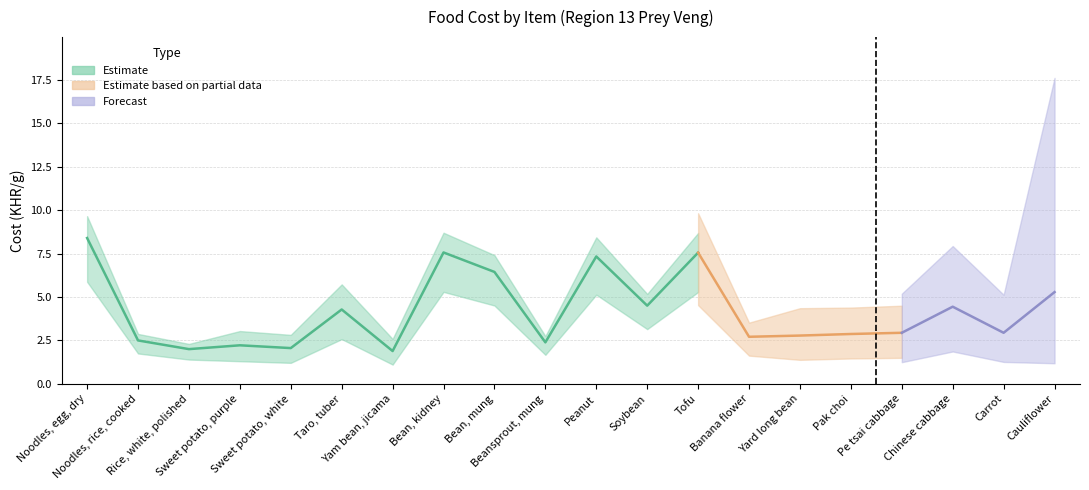

At which category does Cost wg (KHR/g) reach its first local valley?

3